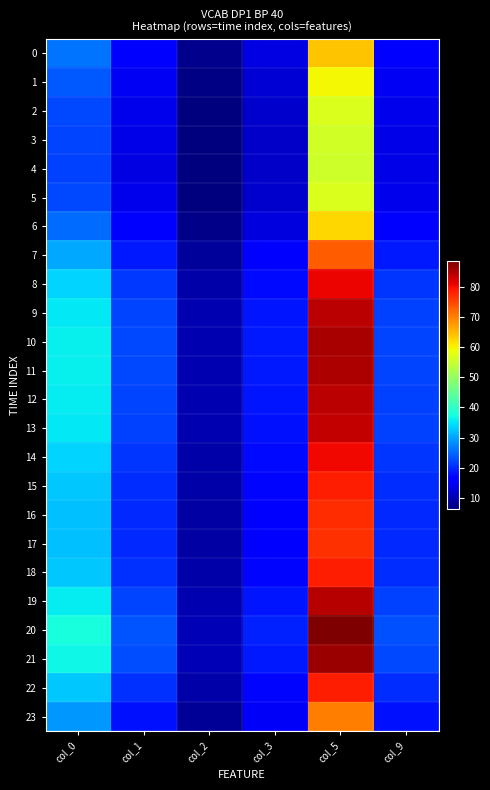

At col_9, list the series in order from largest to smallest.

20, 21, 10, 11, 19, 12, 9, 13, 8, 14, 18, 22, 15, 16, 17, 7, 23, 0, 6, 1, 2, 5, 3, 4